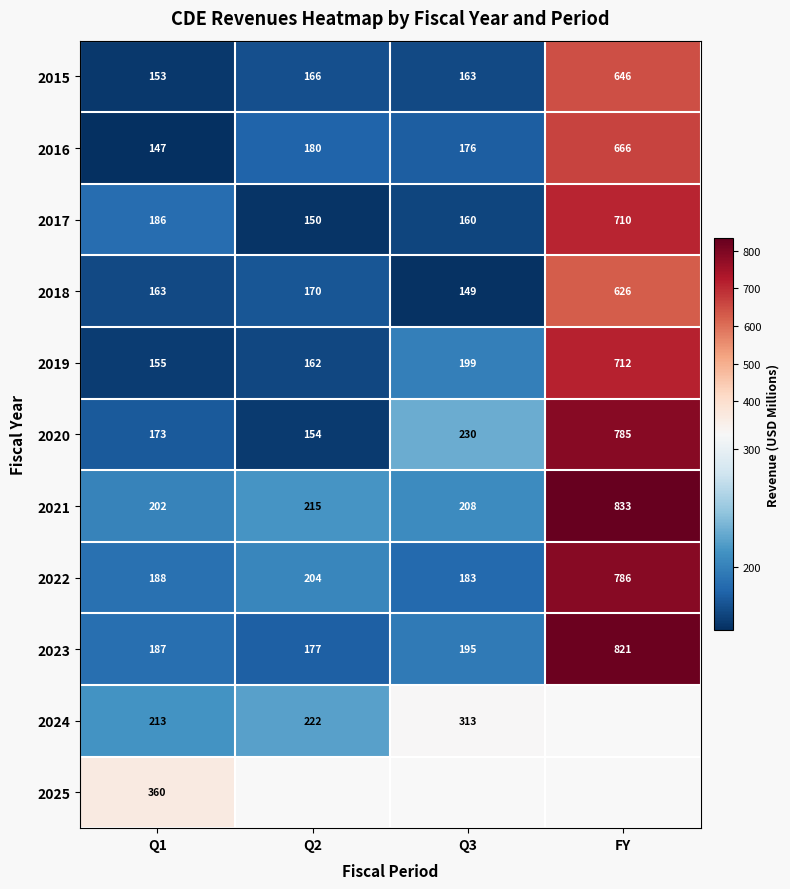

True or false: 2023 has a value of 43.6 at Q2.

False